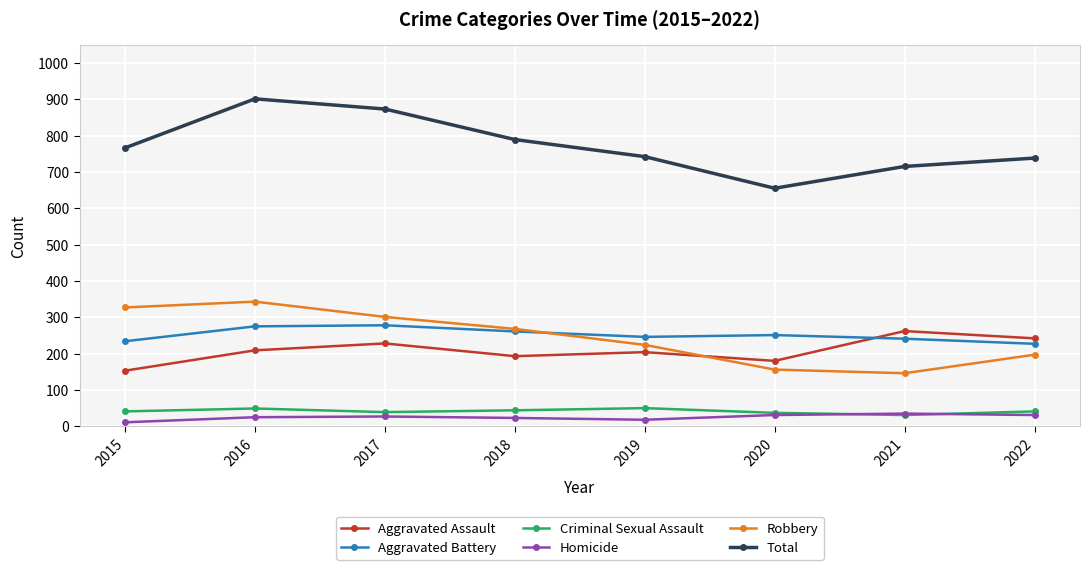

Which series has the widest spread of values?

Total